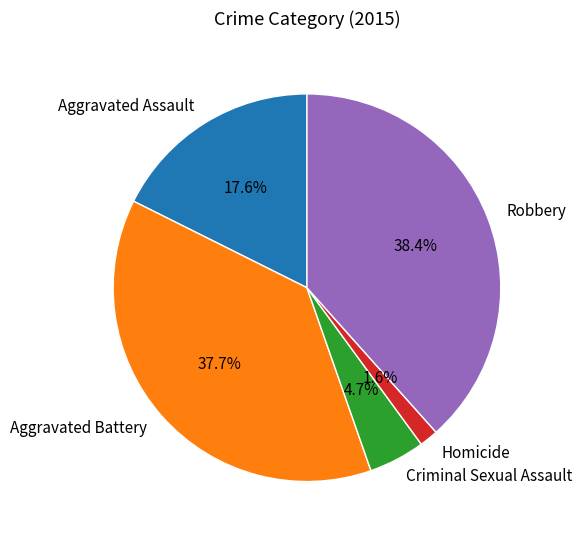

Rank the categories by value from lowest to highest.

Homicide, Criminal Sexual Assault, Aggravated Assault, Aggravated Battery, Robbery